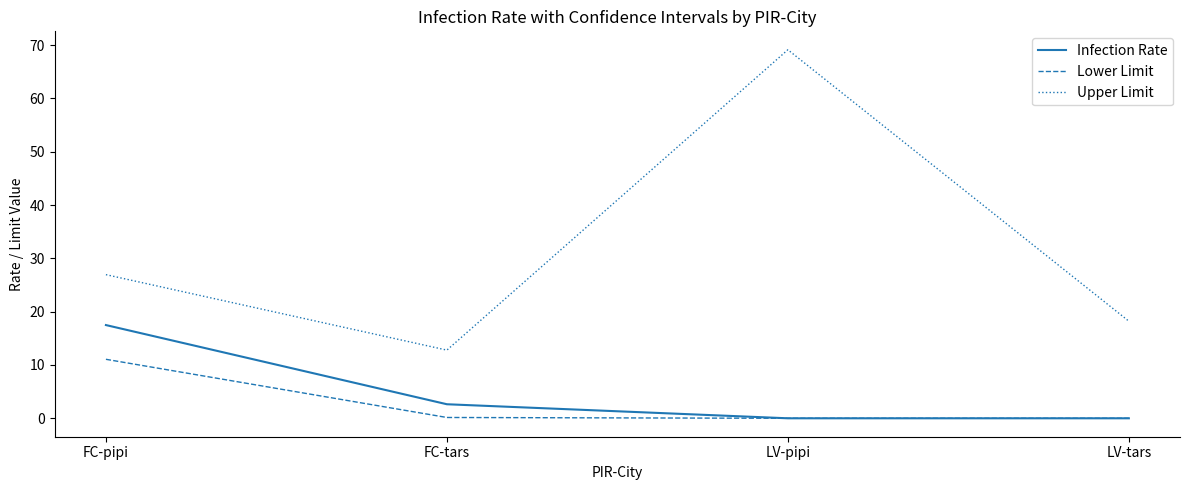

What is the average value of the Infection Rate series?

5.0